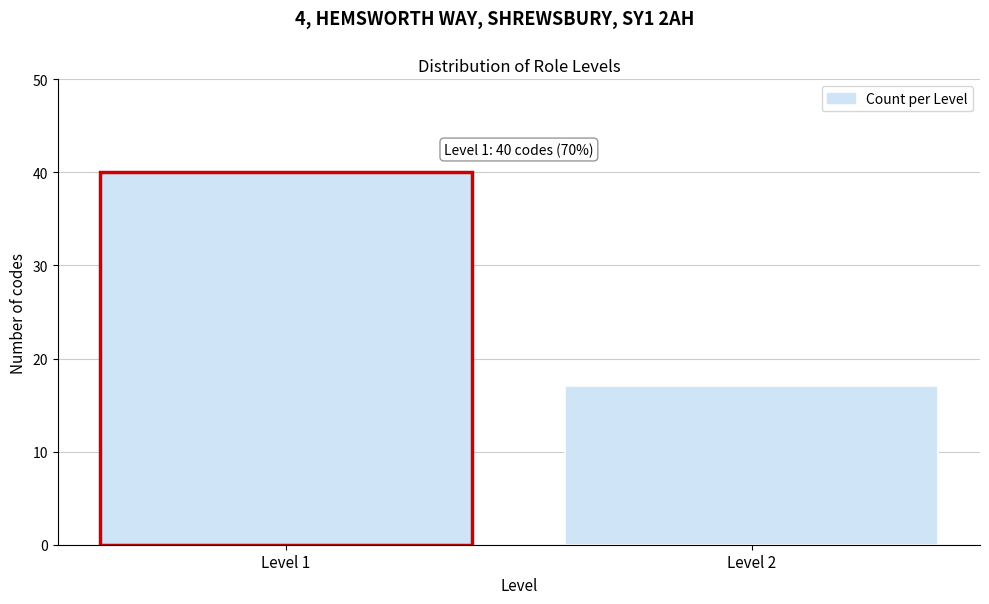

Reading right to left, list all the values displayed in this chart.

17	40